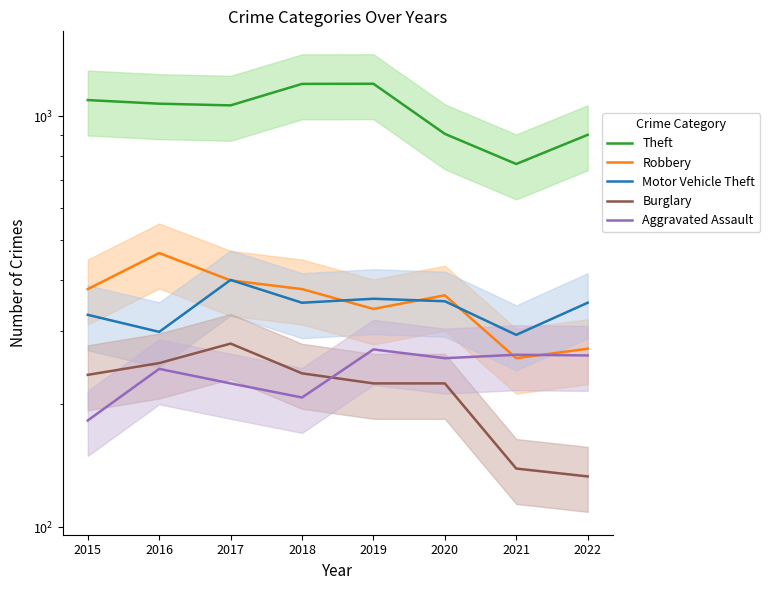

Which label corresponds to the smallest value in the chart?

2022